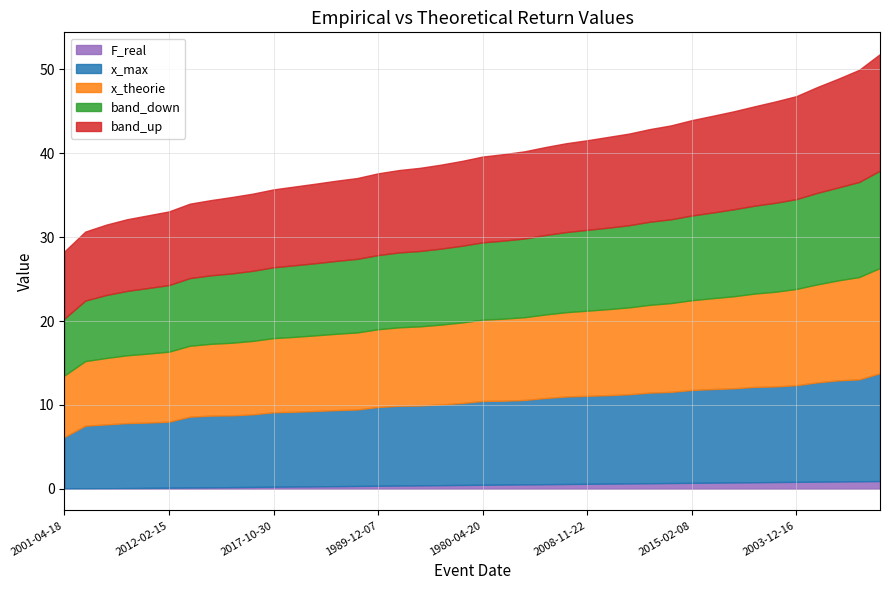

Where is band_down nearest to the value 9?

2007-11-23